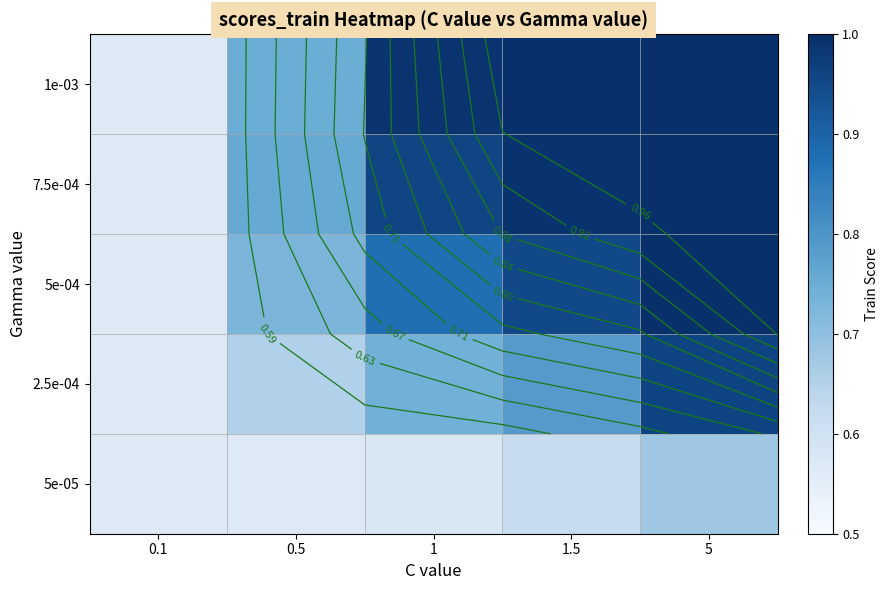

How many categories are shown in the chart?

5